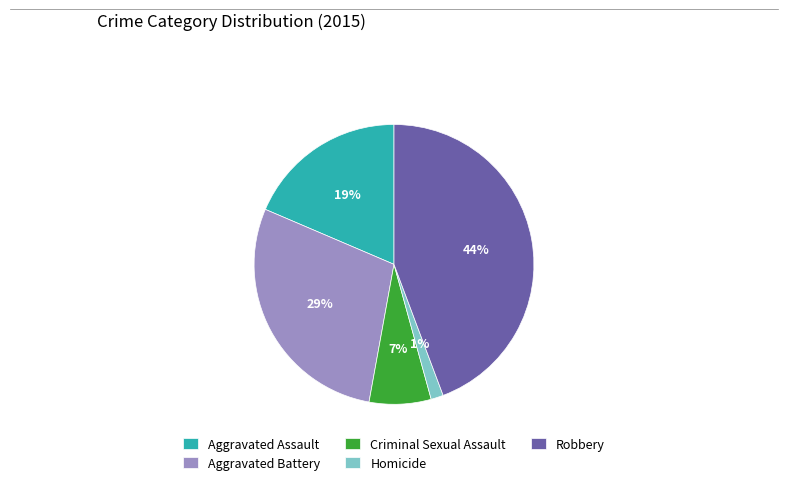

The Homicide slice represents 16% of the pie. True or false?

False